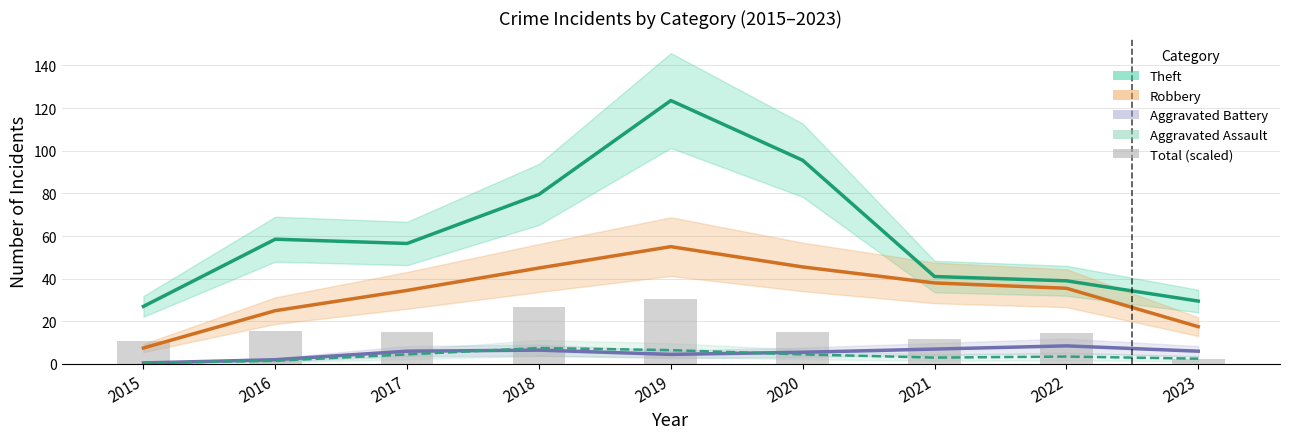

What is the average value of the Aggravated Battery series?

5.2